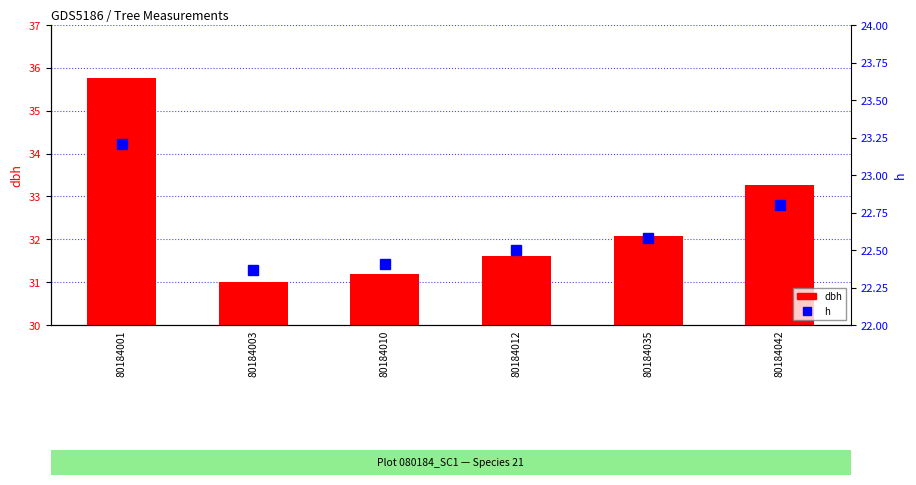

Between 80184042 and 80184035, which is larger?

80184042